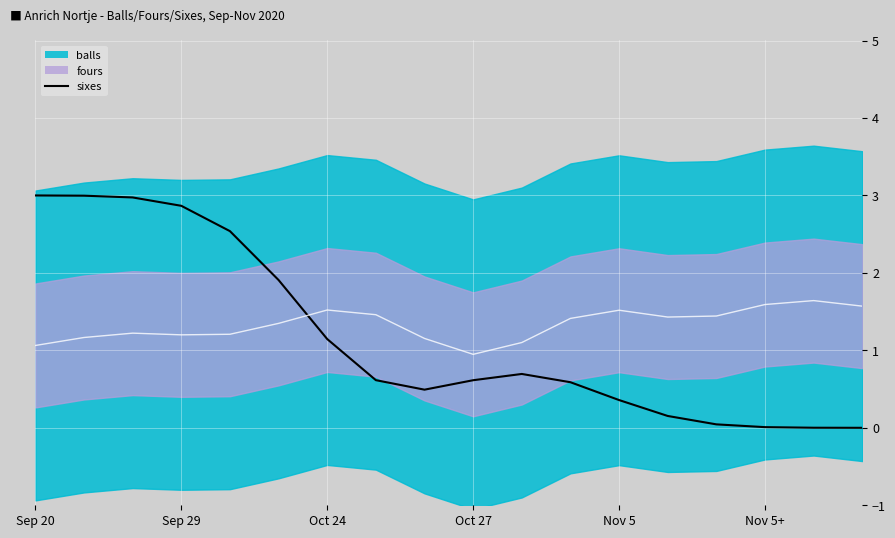

Is it true that the value at 8 is 0.5?

True